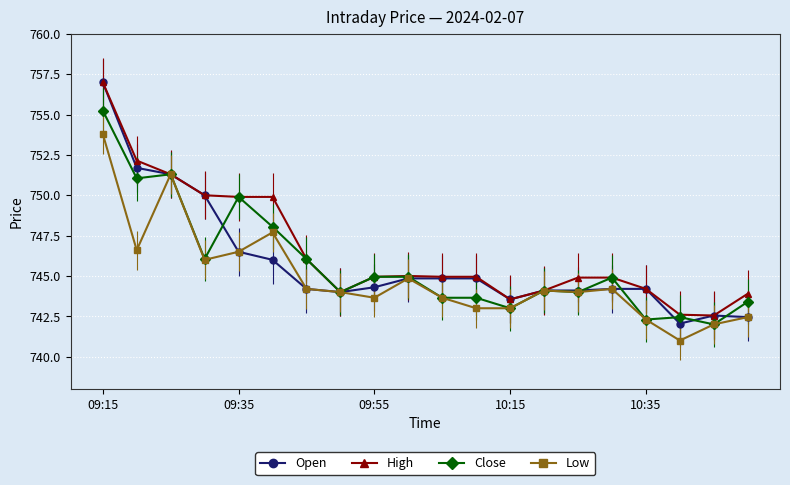

What is the value of the Low point at the 15th from the left?

744.0